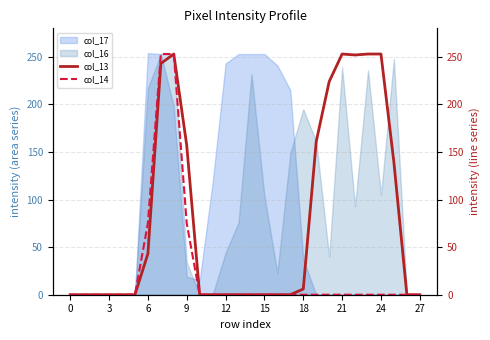

The value of col_17 at 0 is 0. True or false?

True